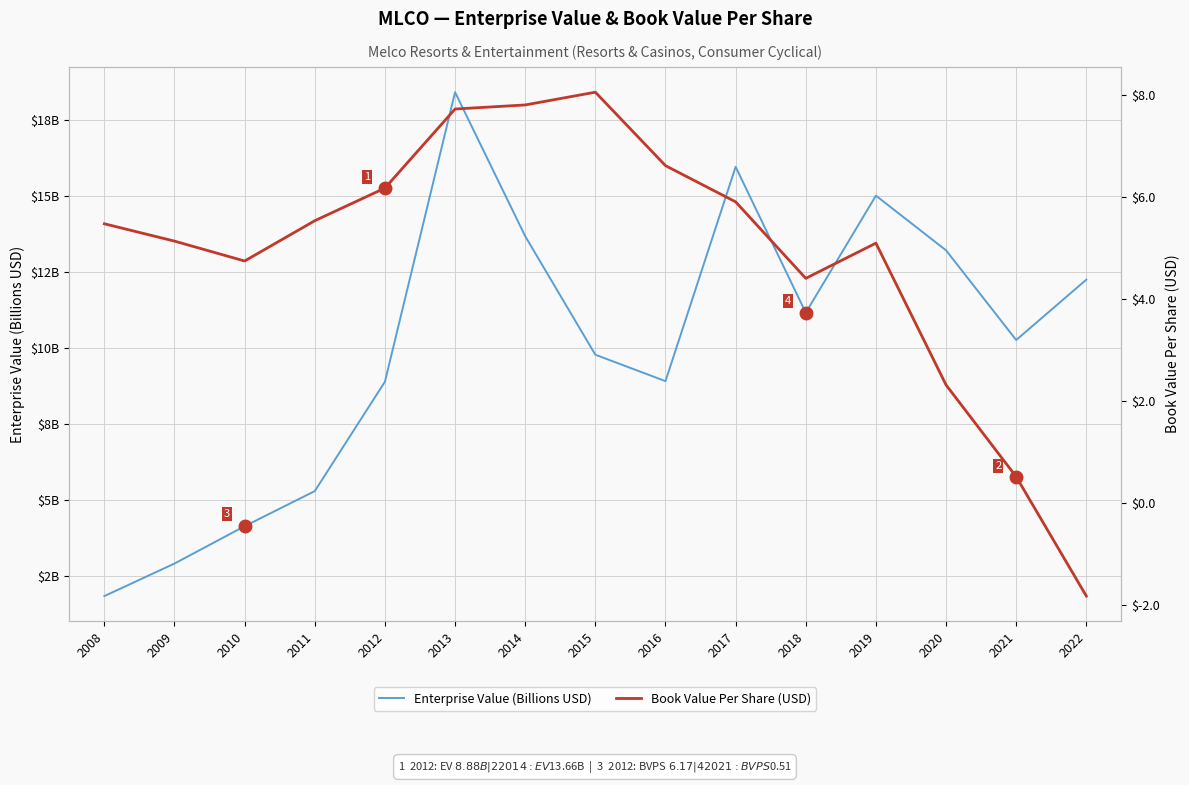

After their last crossing, which series has the higher values: Book Value Per Share (USD) or Enterprise Value (Billions USD)?

Enterprise Value (Billions USD)